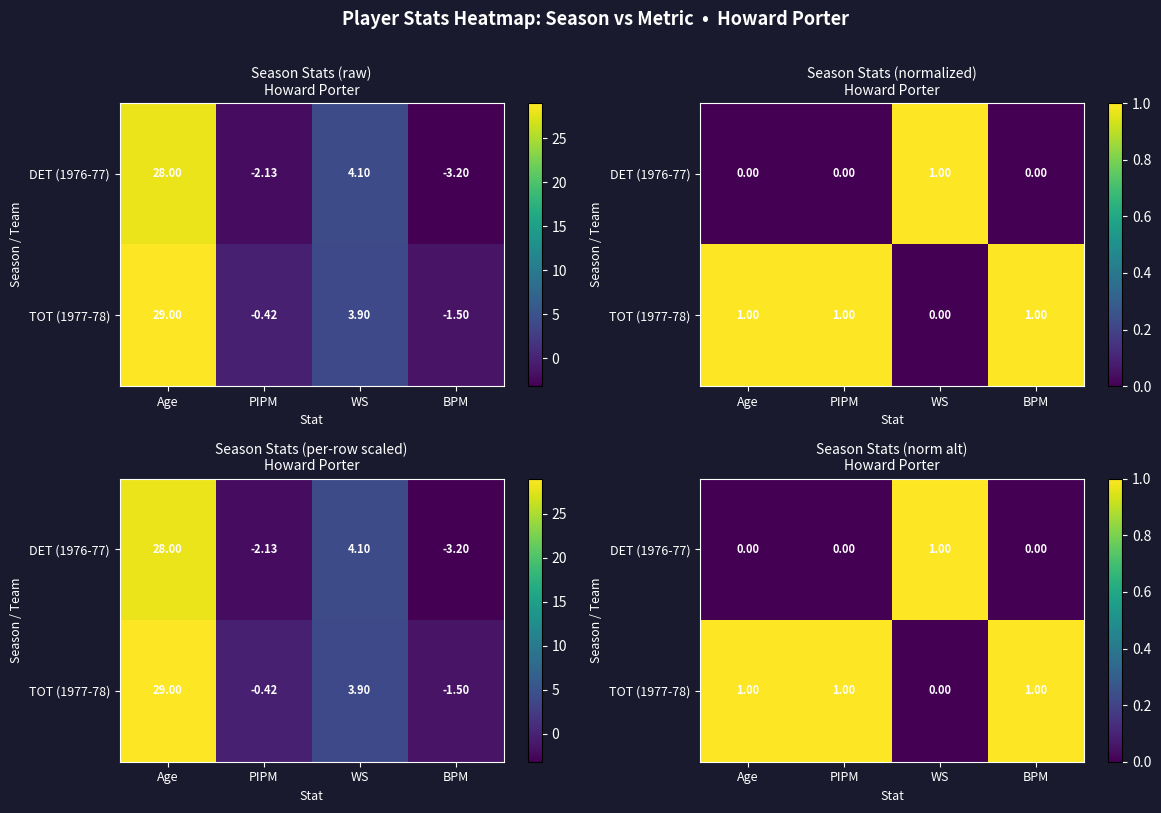

At which label is DET (1976-77) closest to 0?

Age